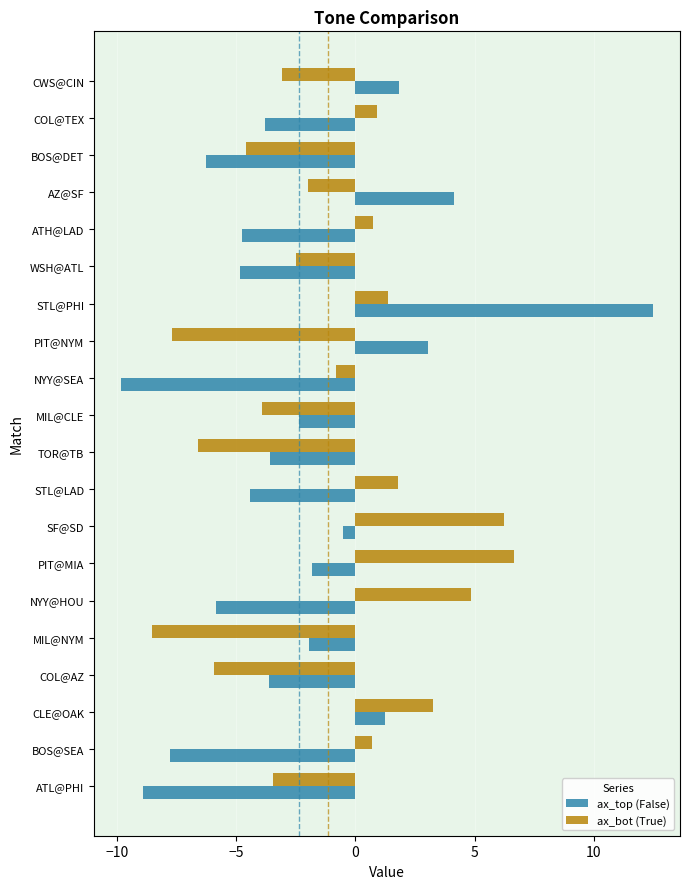

Rank the series by their average value, from highest to lowest.

ax_bot (True), ax_top (False)